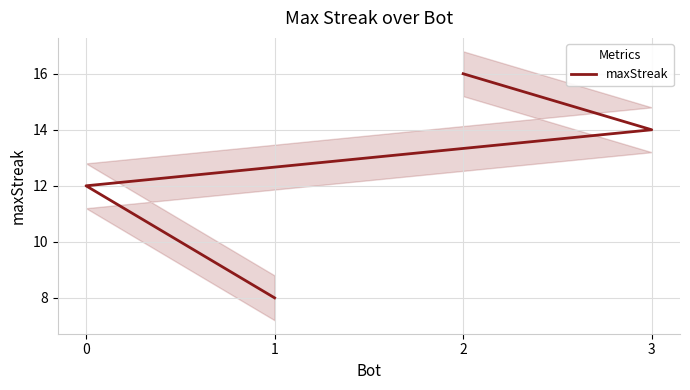

The chart shows a value of 12 at 0. True or false?

True